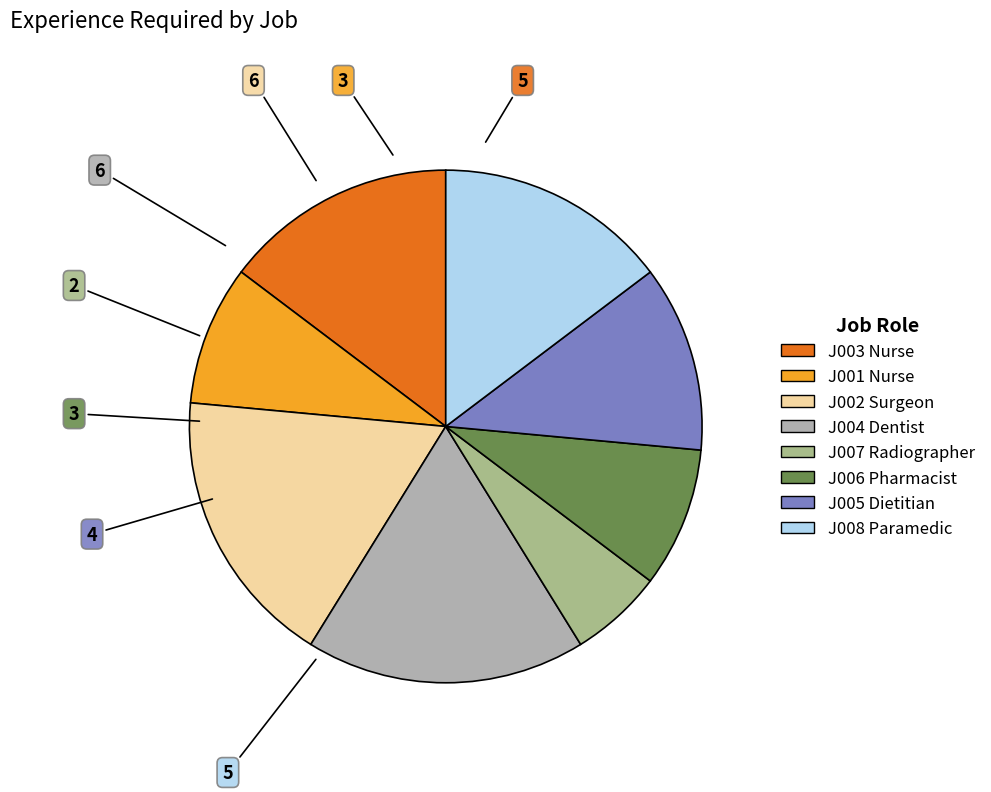

Between J005 Dietitian and J001 Nurse, which is larger?

J005 Dietitian